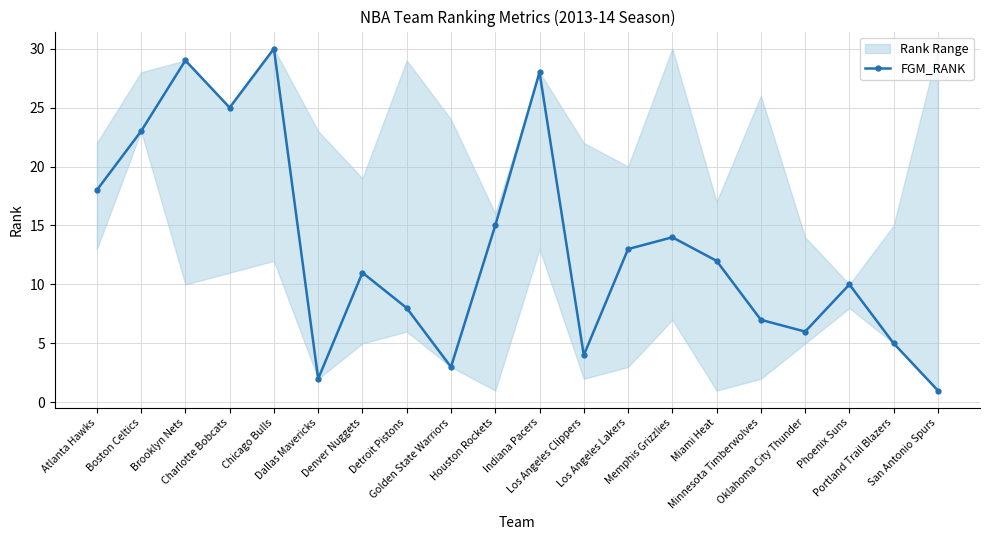

True or false: the data shows 16 at Phoenix Suns.

False